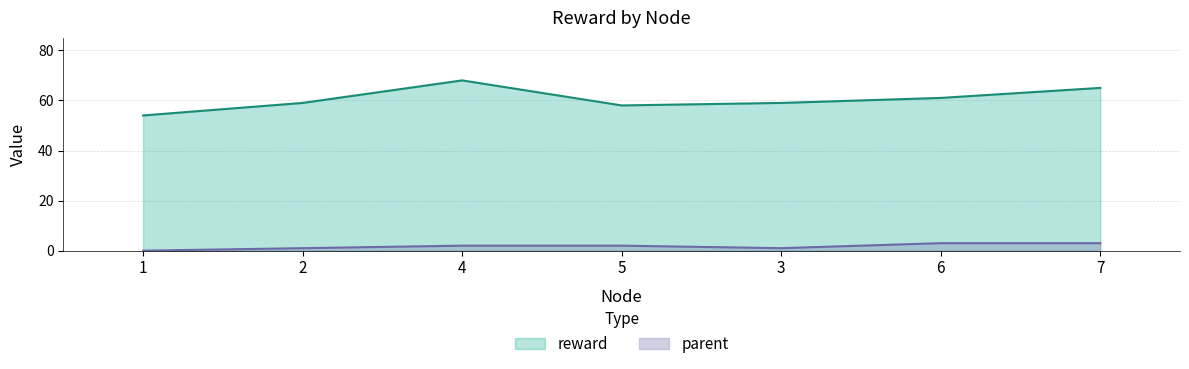

Which series has the largest range (max minus min)?

reward